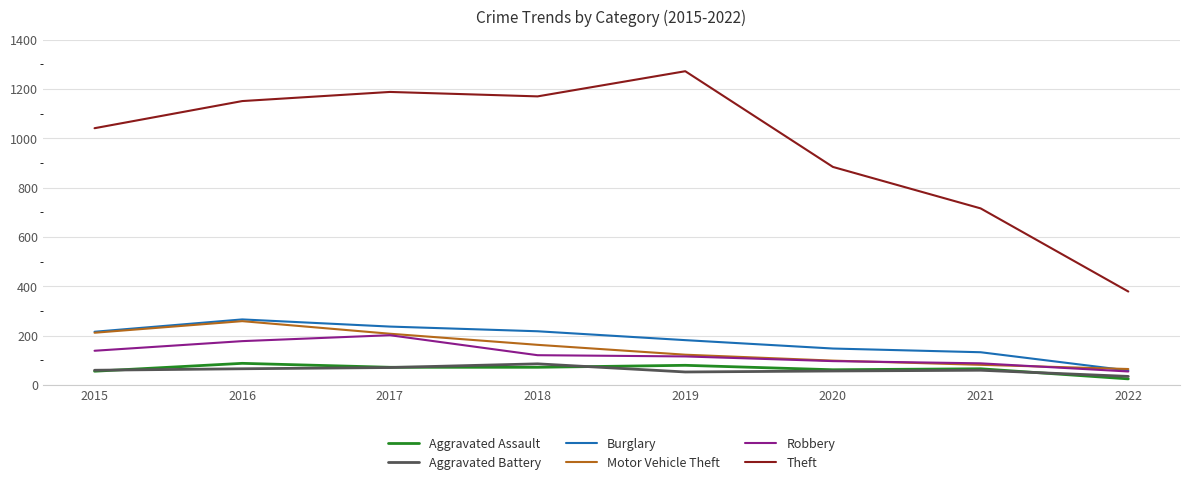

What is the difference between the highest and lowest values at 2015?

985